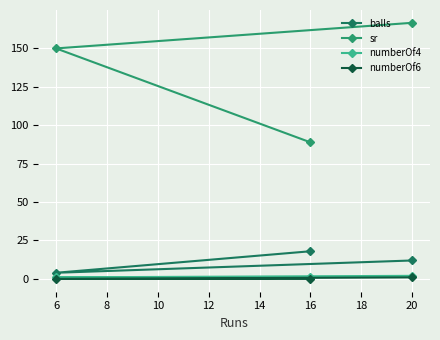

What is the difference between the maximum and second lowest values in the sr series?

16.7